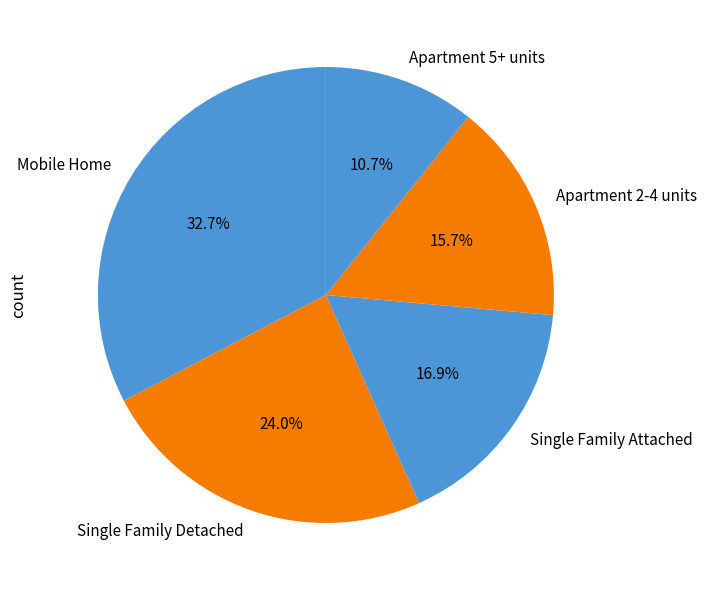

Is Apartment 5+ units the majority of the pie?

No